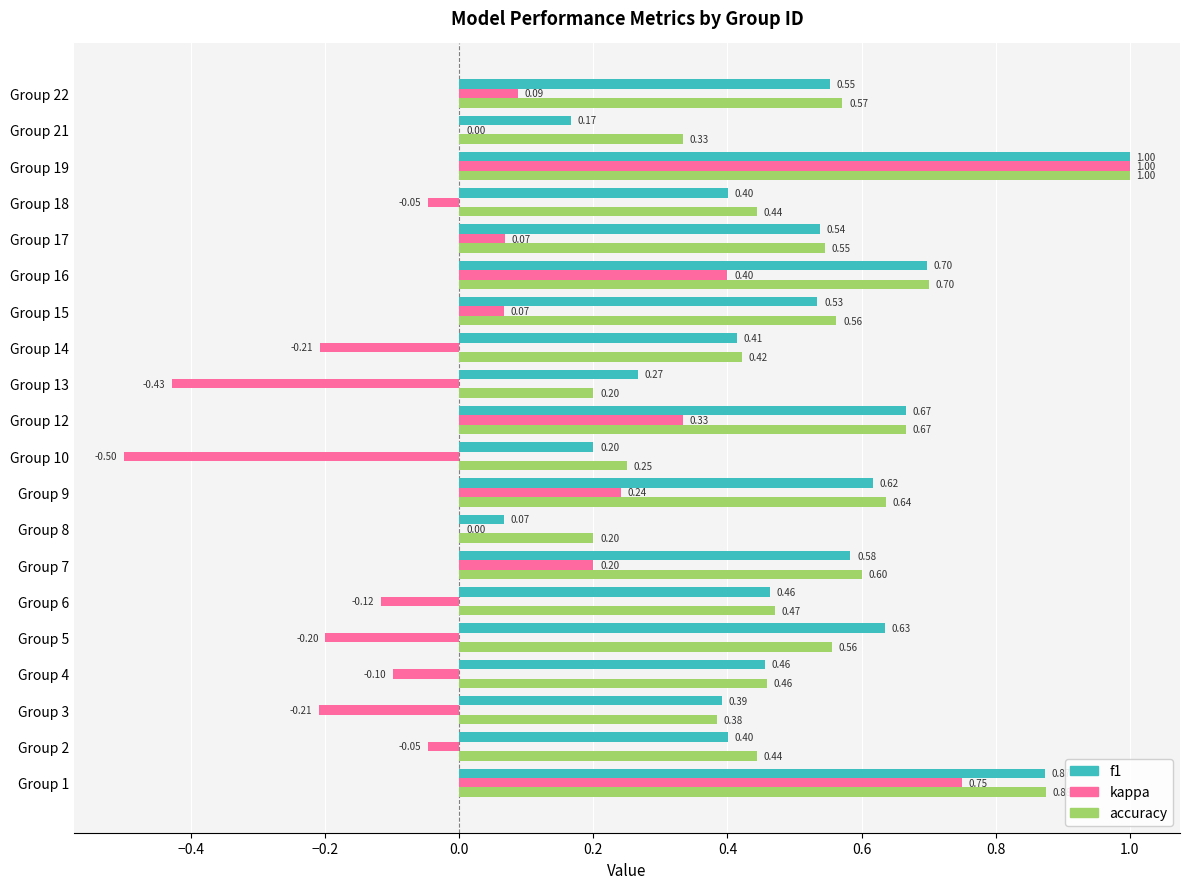

What is the total value across all series at Group 19?

3.0